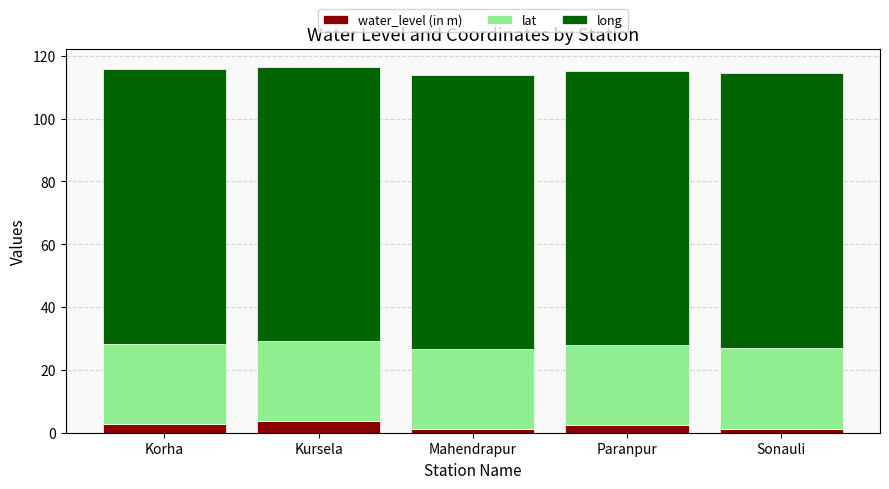

What is the average value of the water_level (in m) series?

2.3